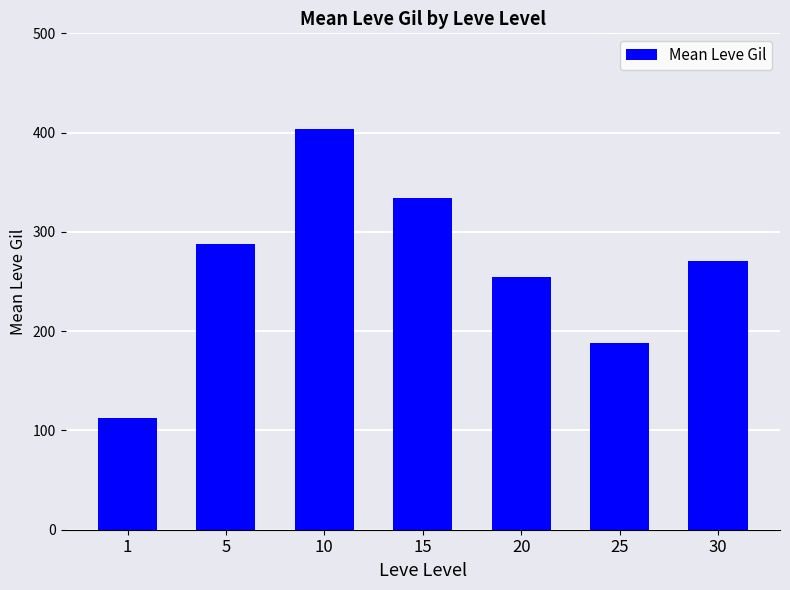

Which category has the lowest value across all series?

1